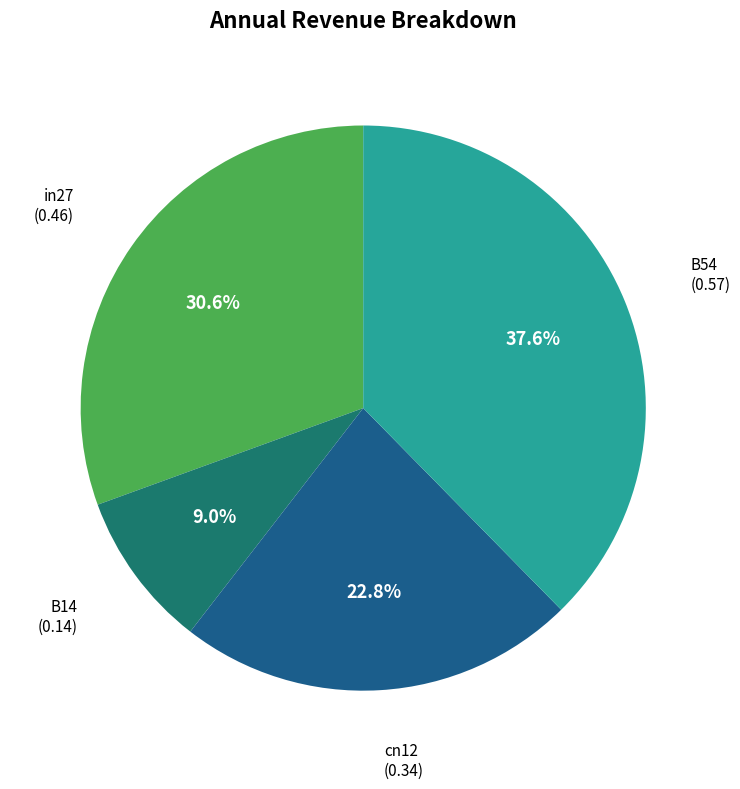

Which slice is the smallest?

B14